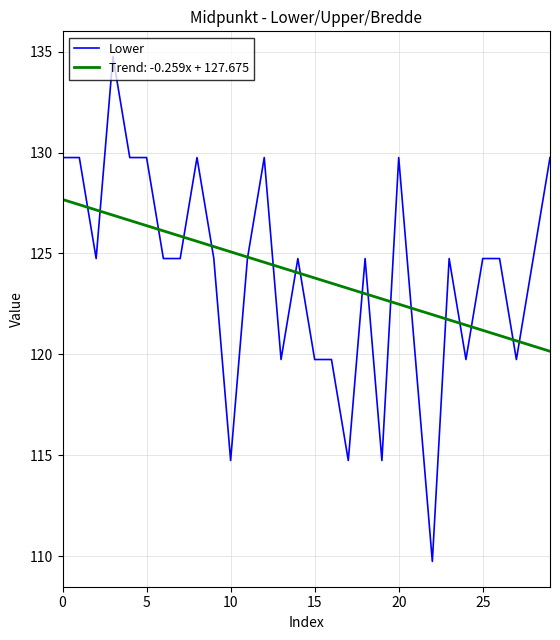

Which series has the largest range (max minus min)?

Lower